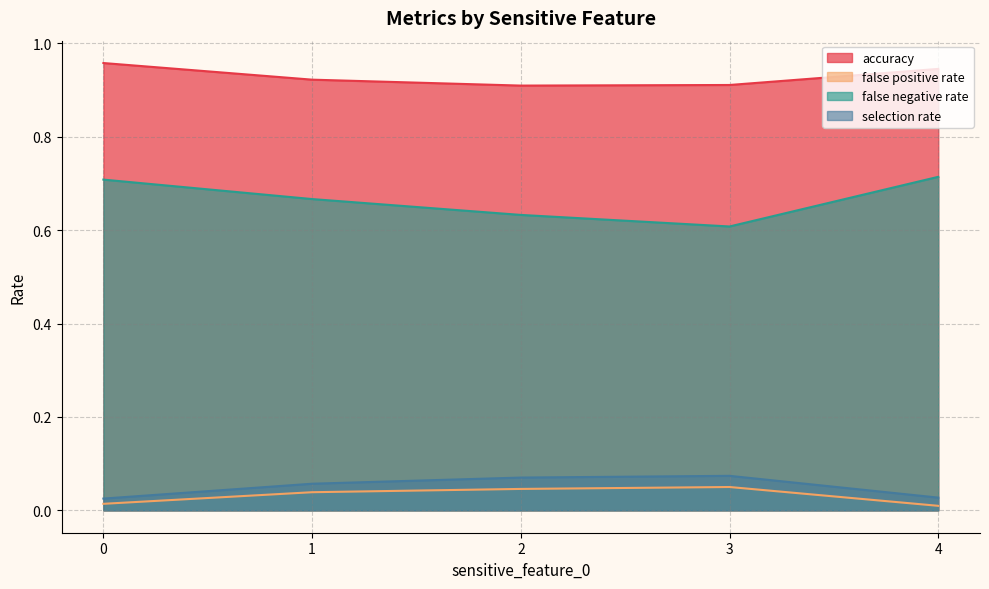

What is the lowest value of the accuracy series?

0.9